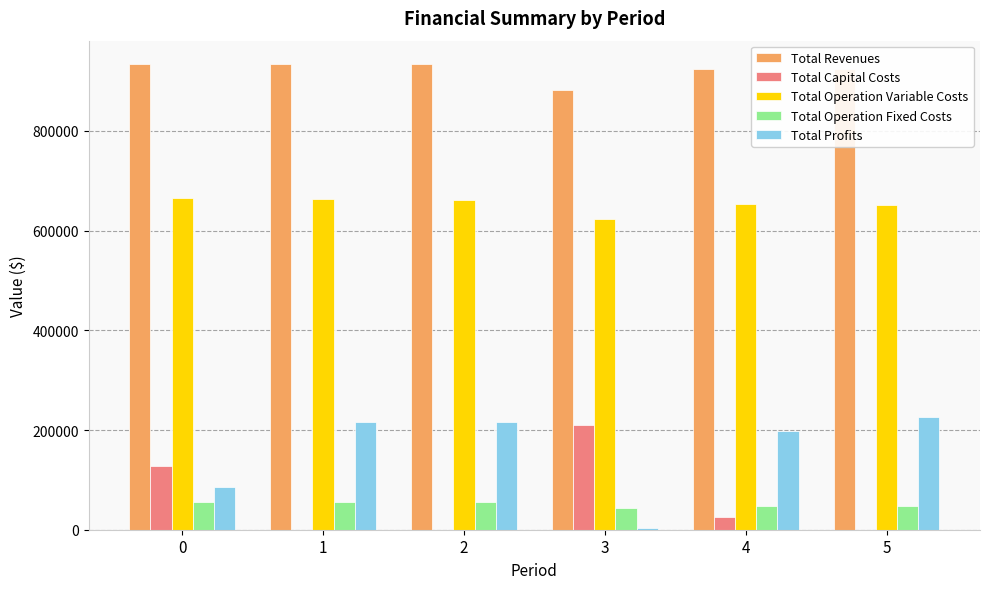

What is the greatest value displayed?

934397.9